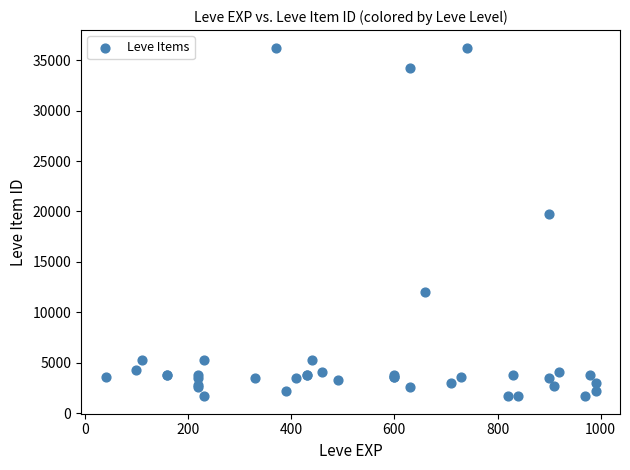

What Y value in the scatter plot is closest to 18967?

19744